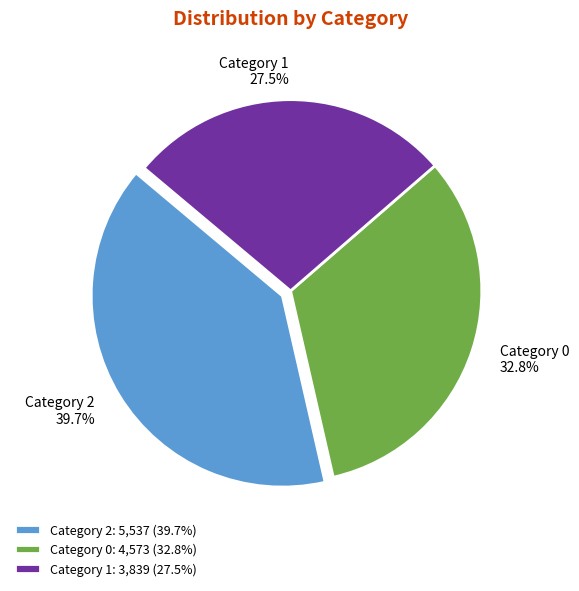

True or false: 1 accounts for 13% of the total.

False